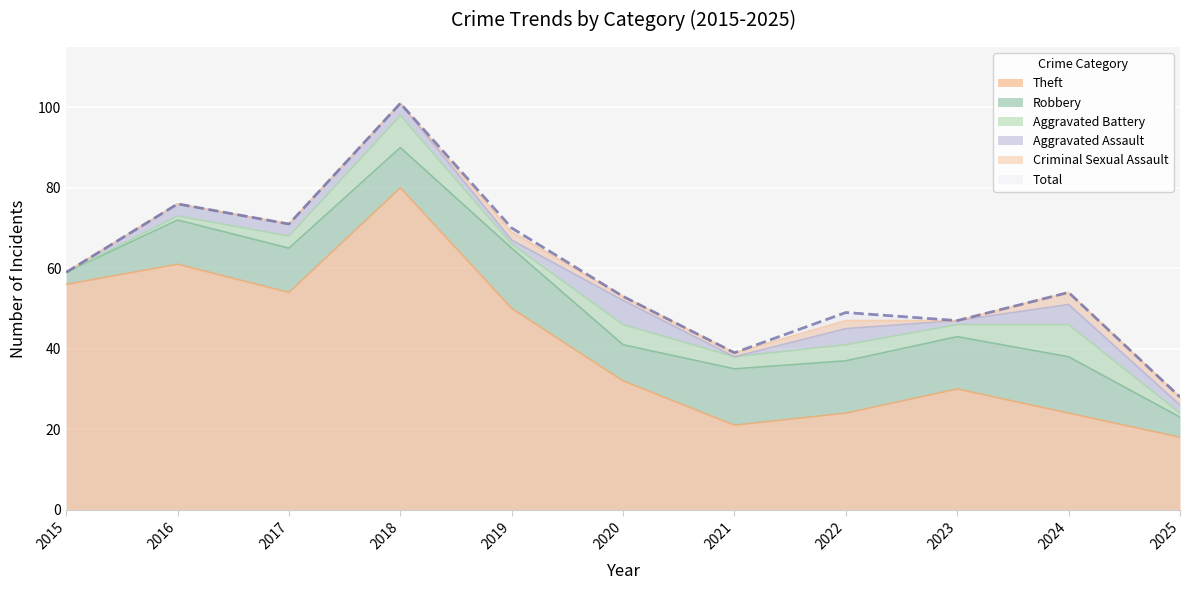

True or false: Aggravated Assault and Theft intersect in this chart.

False